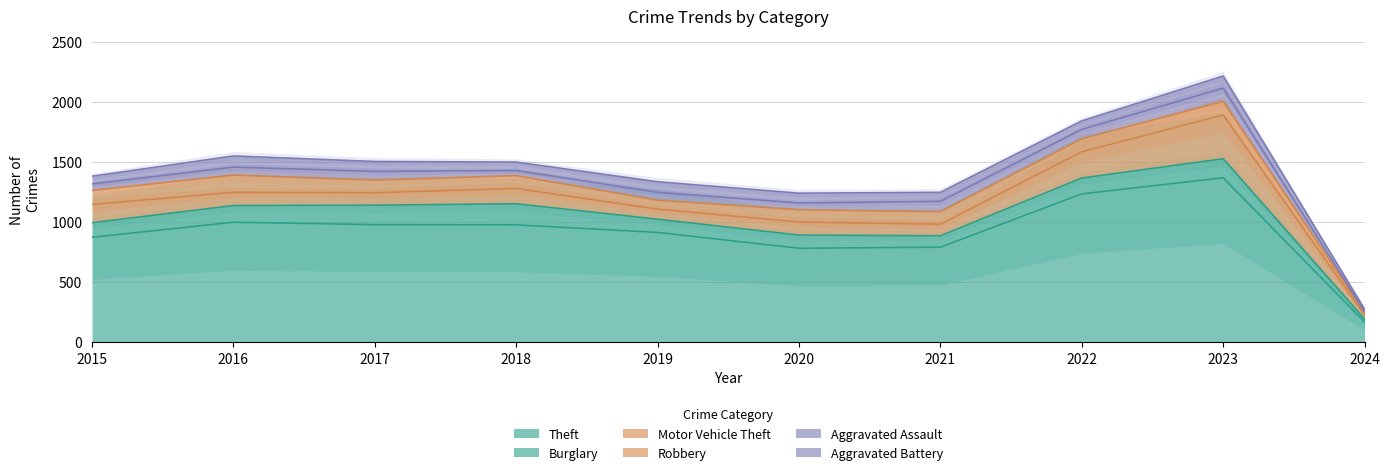

Is it true that Burglary equals 139 at 2016?

True